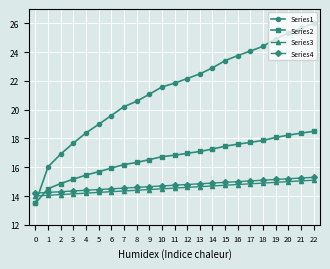

How many lines are shown in the chart?

4